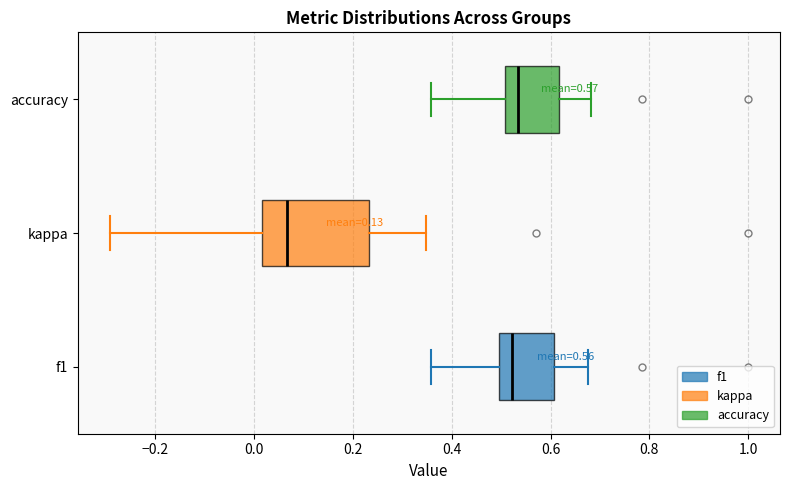

Comparing the boxes themselves (not the whiskers), which one is the widest?

kappa